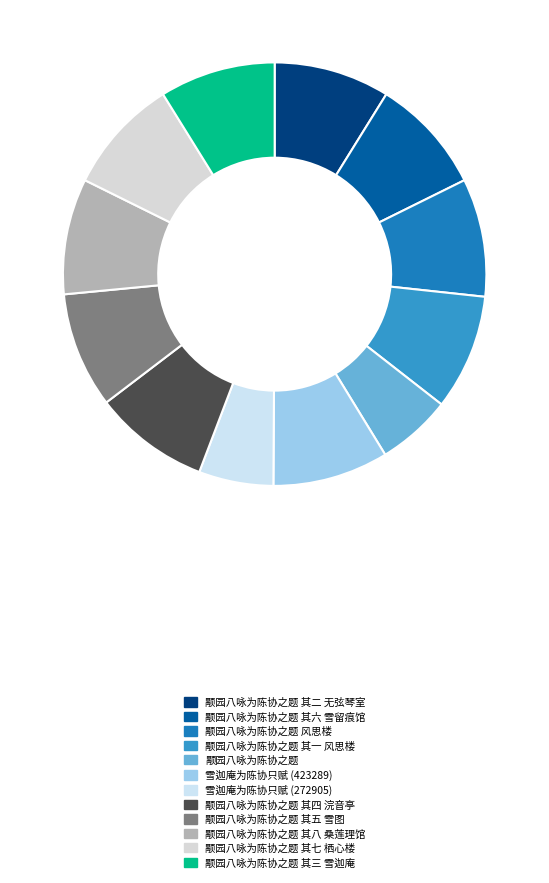

Is it true that 颙园八咏为陈协之题 其八 桑莲理馆 is 21% of the pie?

False